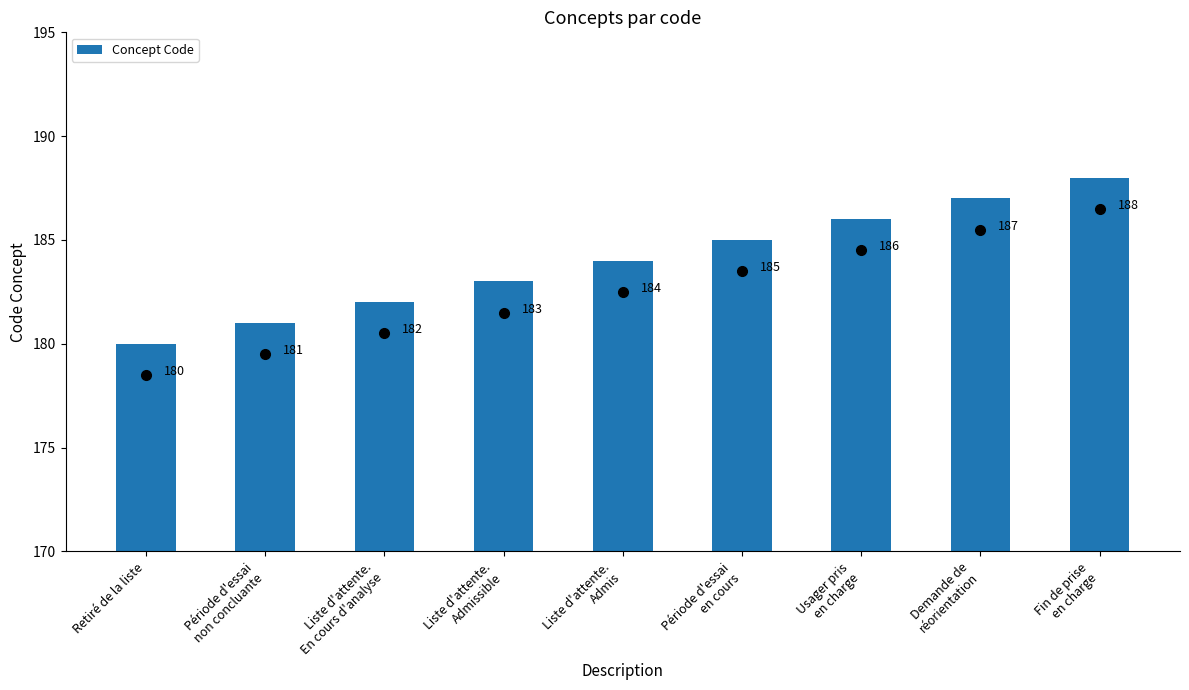

Which category has the highest value across all series?

Fin de prise
en charge